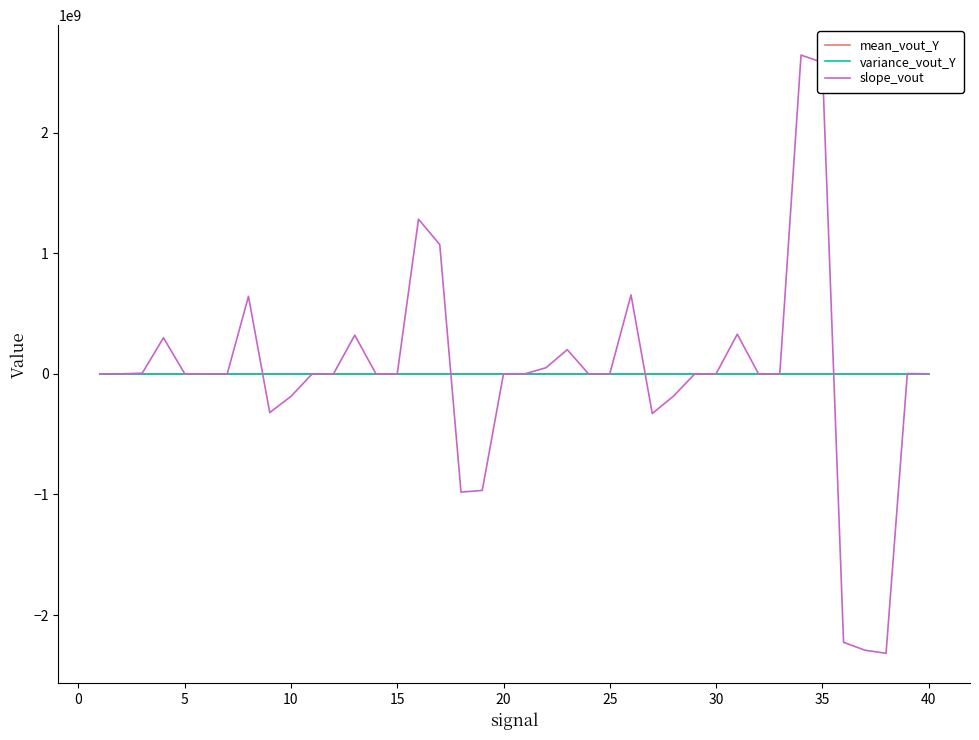

What is the greatest value displayed?

2643689533.4